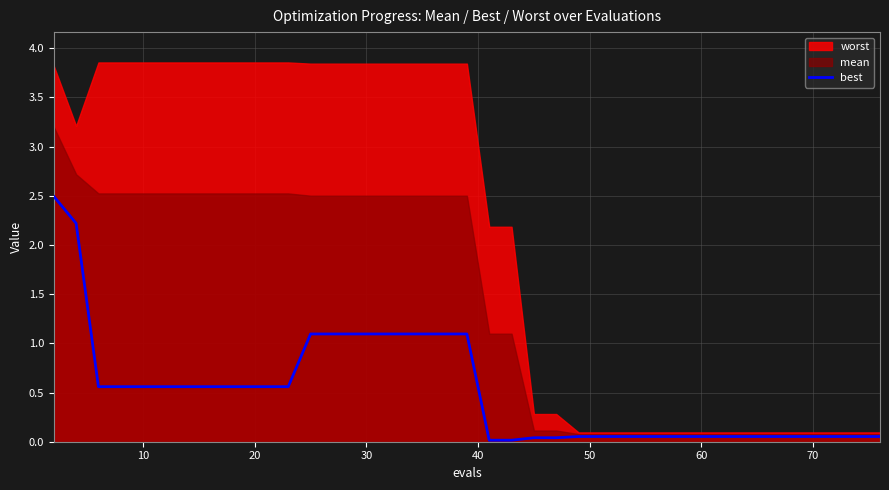

What is the maximum value for best?

2.5